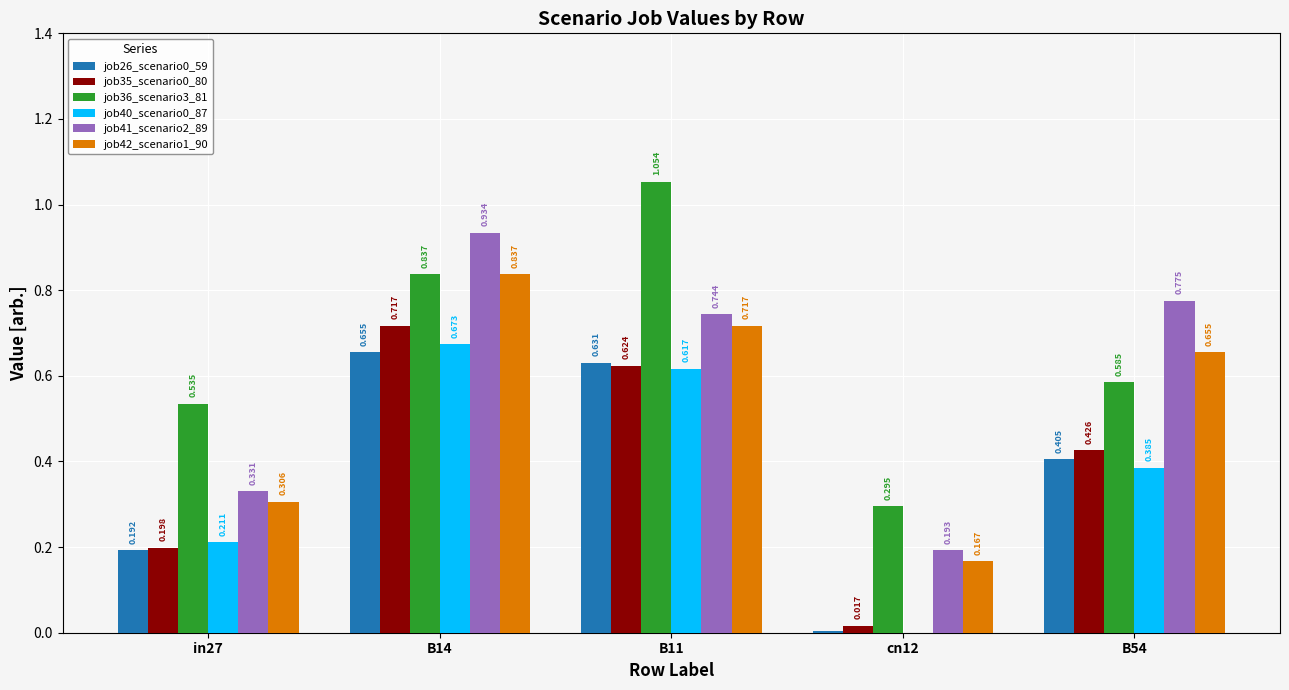

Is the value of job41_scenario2_89 at B14 greater than the value of job26_scenario0_59 at B14?

Yes